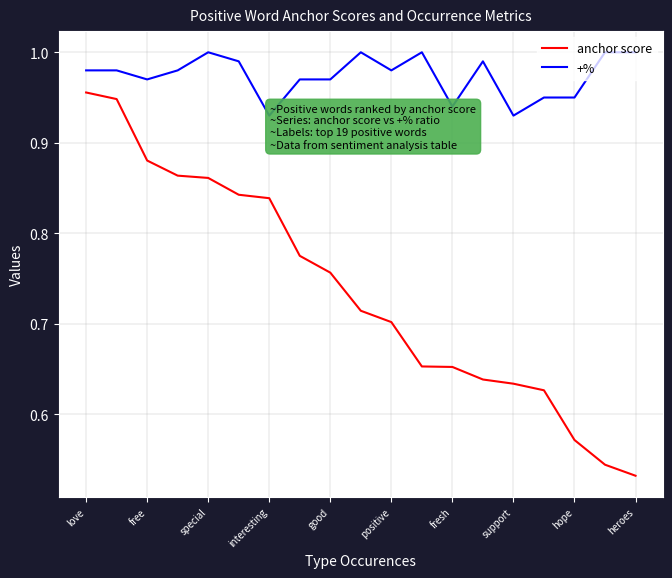

True or false: anchor score and +% cross at least once.

False